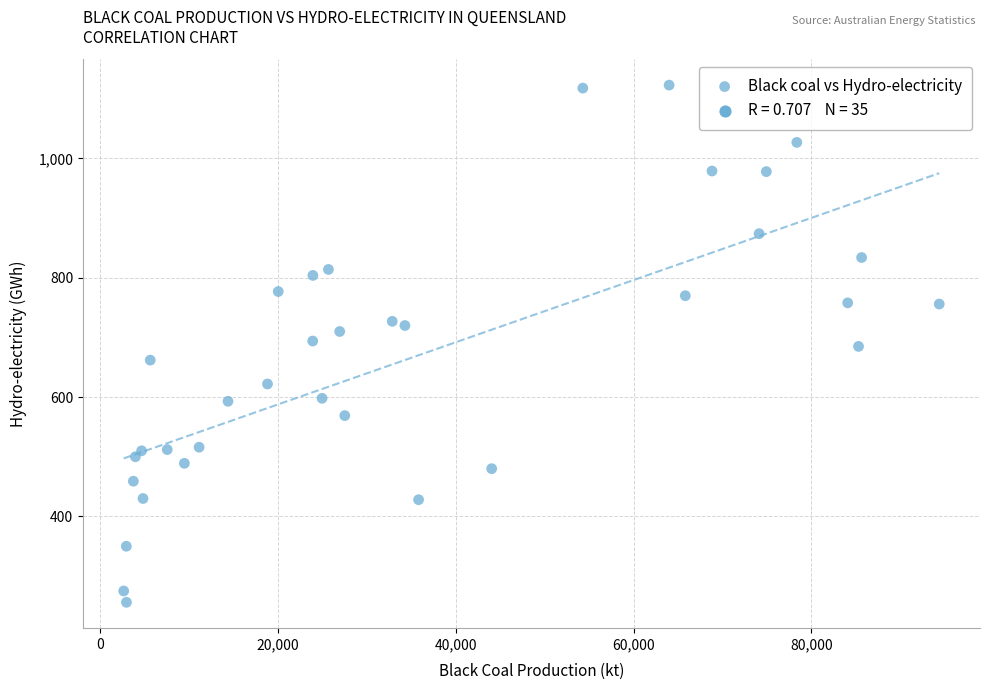

What is the range of X values (max minus min)?

91741